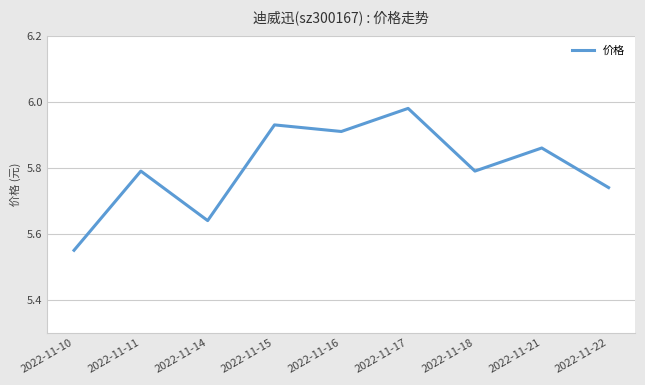

What is the difference between the maximum and minimum values?

0.4